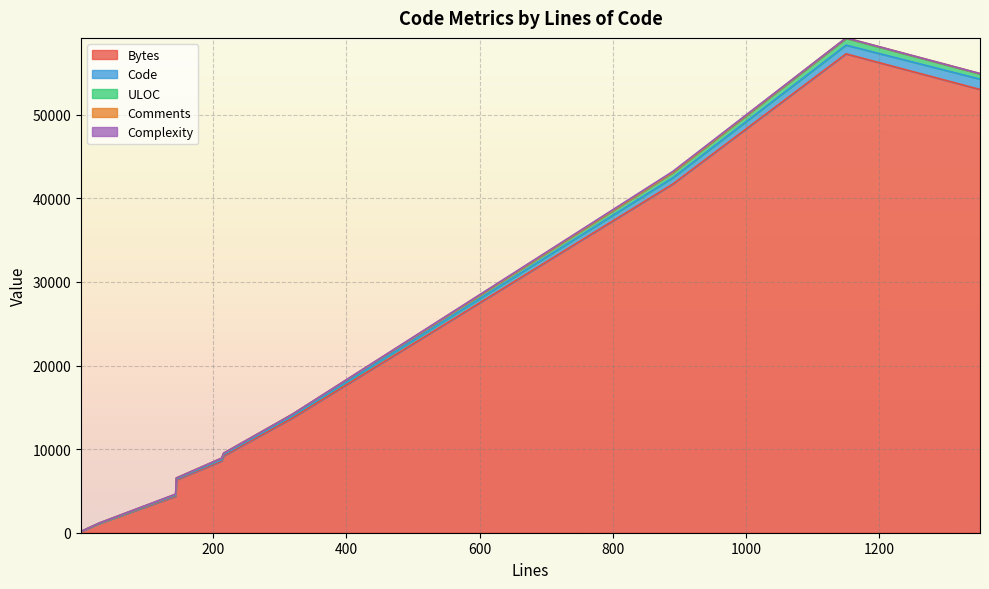

The value of Code at 2 is 1. True or false?

False